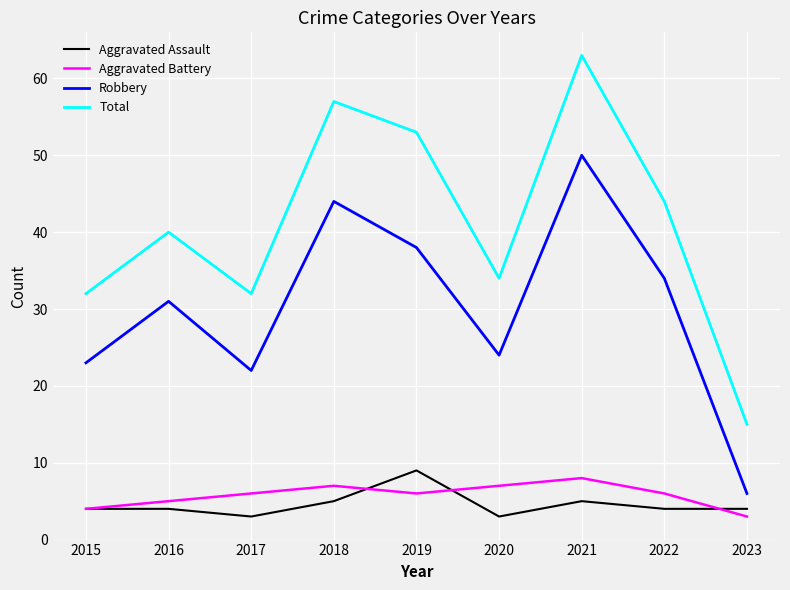

True or false: Total has more than 0 points higher than both neighbors.

True